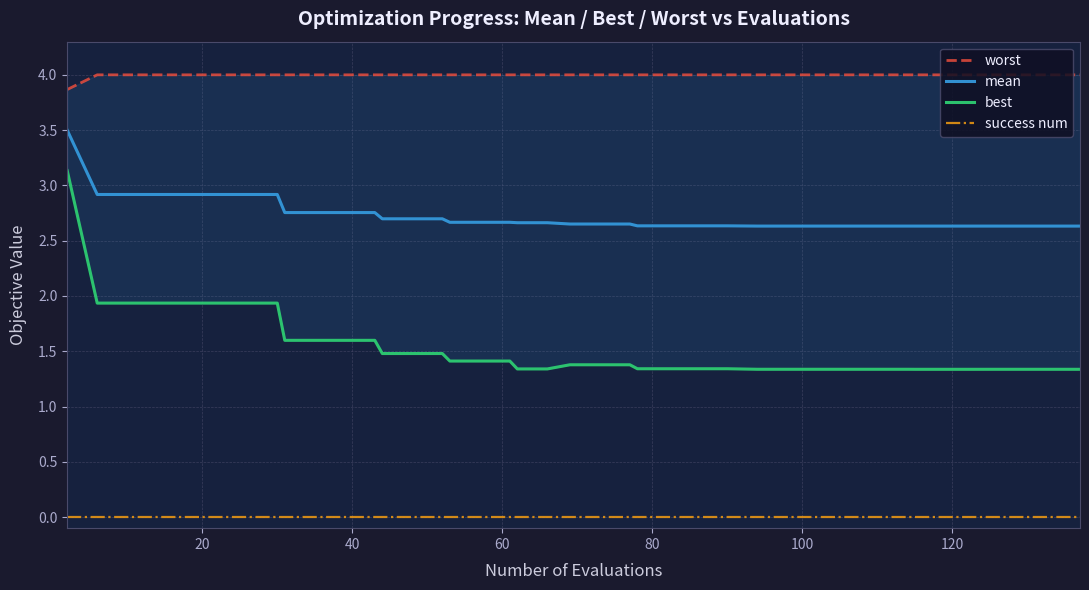

Is this an area chart (filled region under the line)?

No